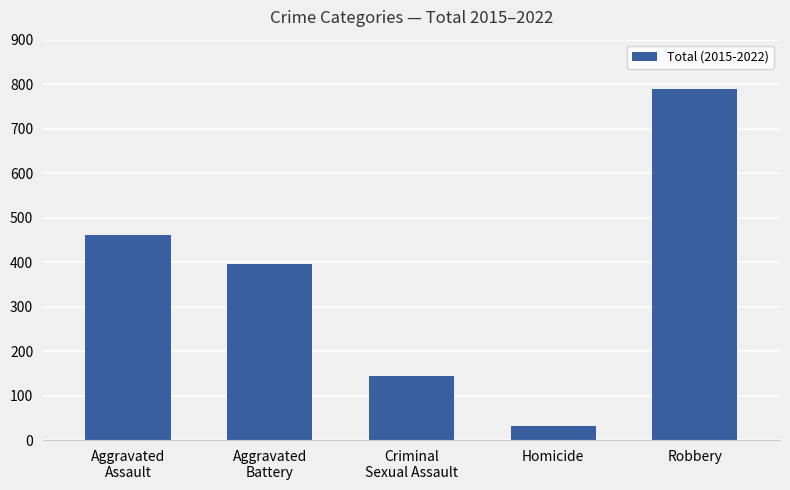

Which category has the lowest value across all series?

Homicide